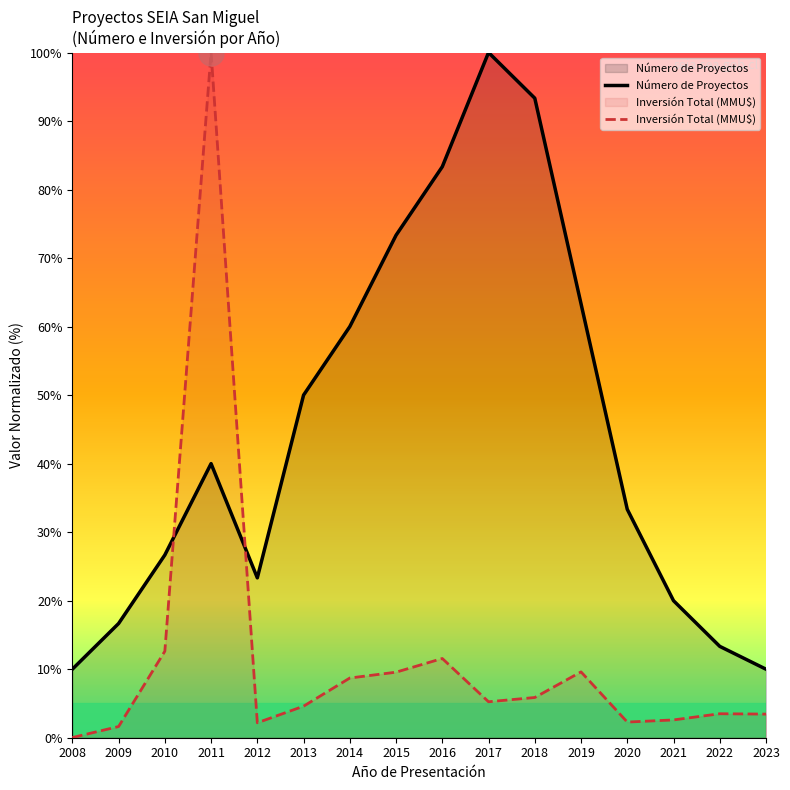

True or false: Número de Proyectos has more than 2 interior local peaks.

False